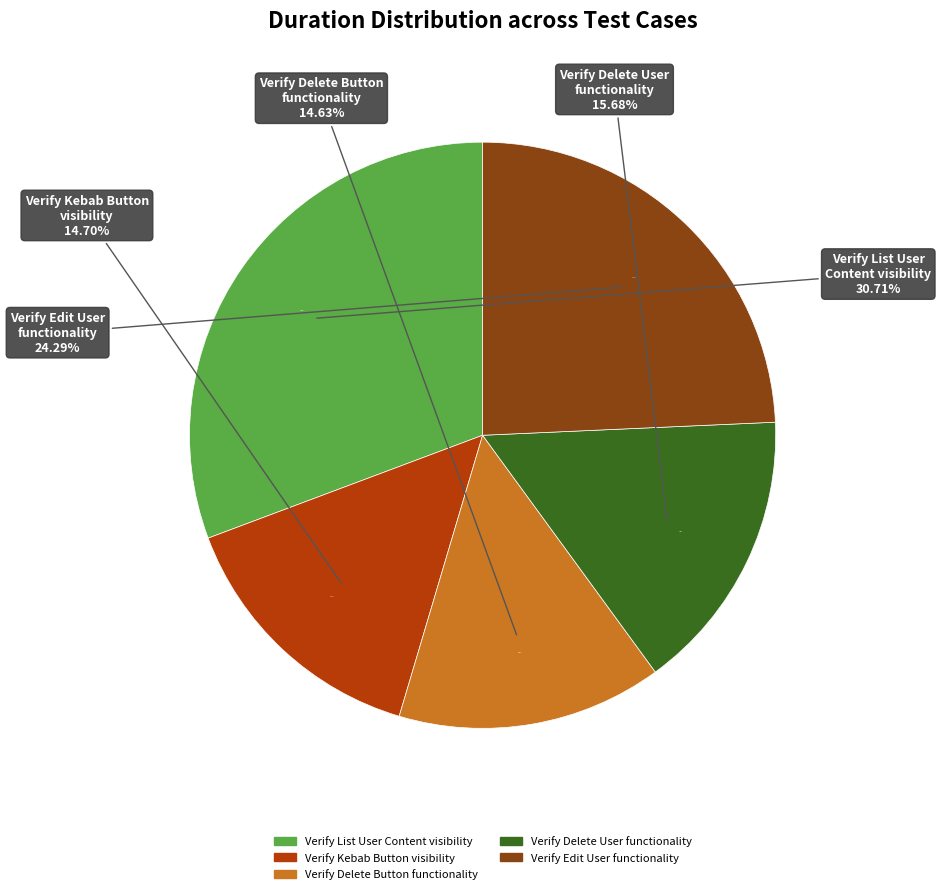

Is there a majority slice in this chart?

No